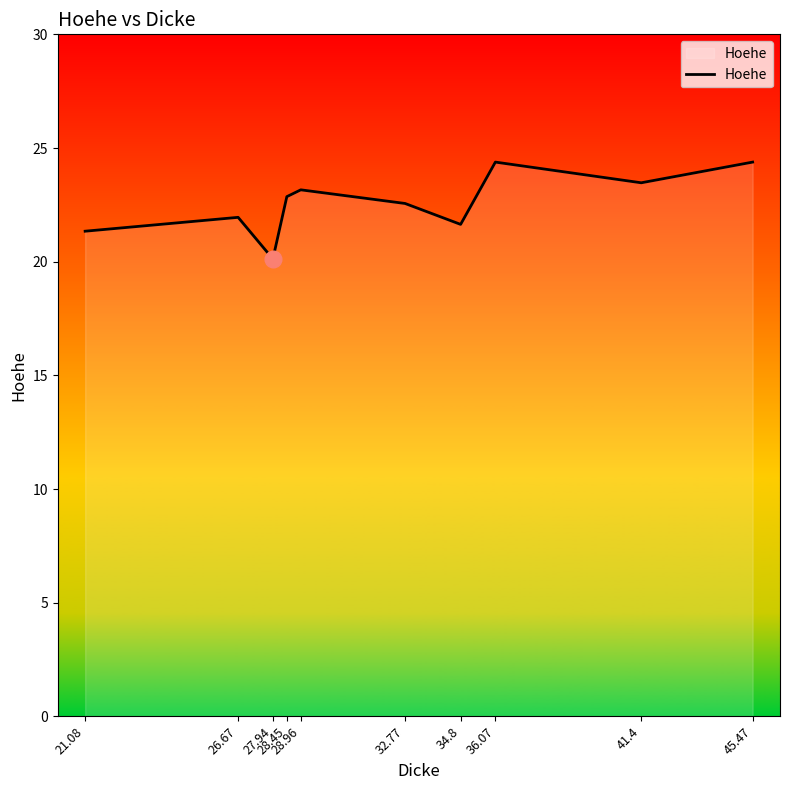

What is the average value?

22.6